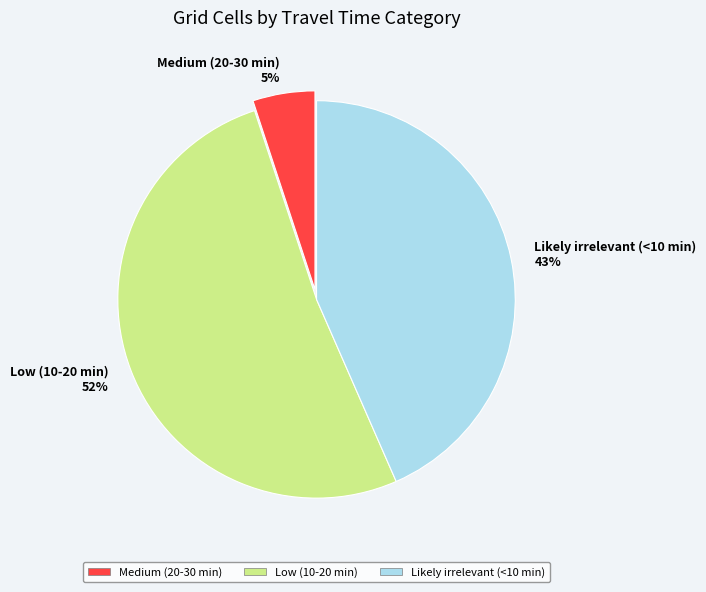

Is it true that Low (10-20 min) is 52% of the pie?

True